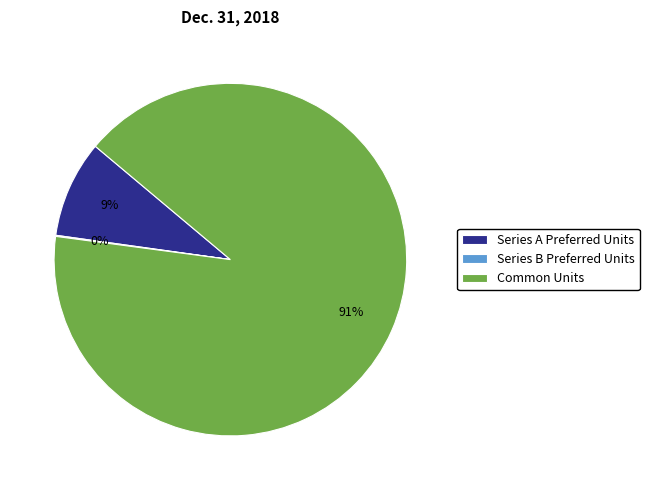

Is the sum of Common Units and Series A Preferred Units greater than half?

Yes